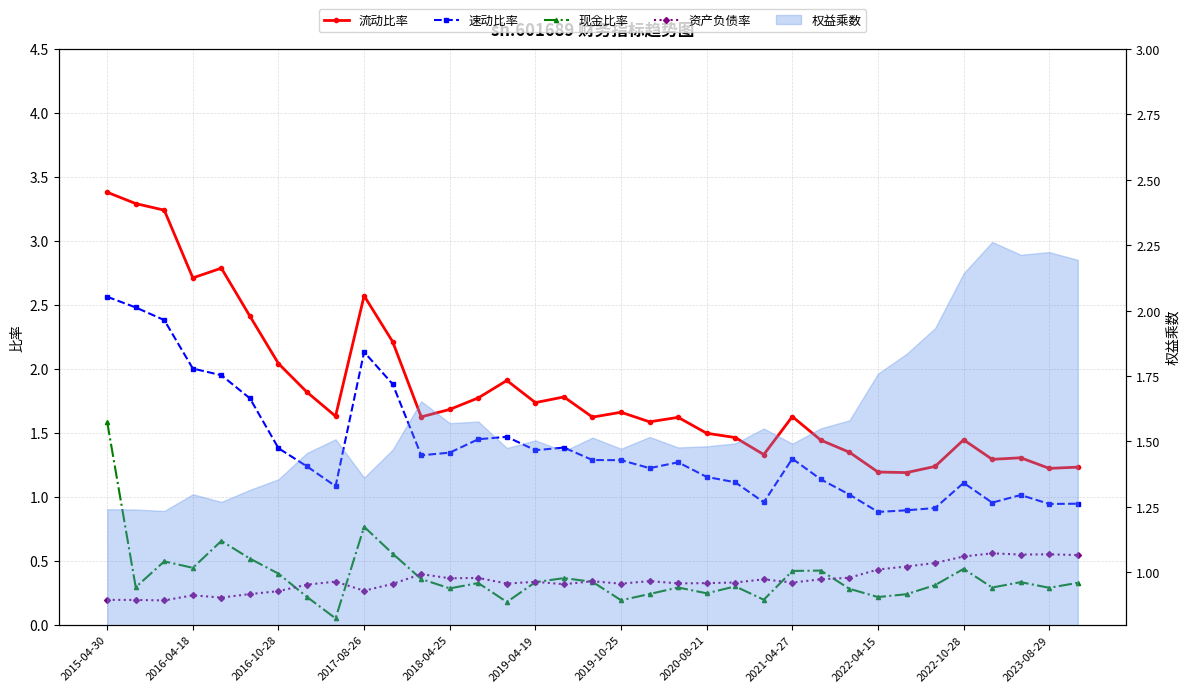

Which category has the highest value across all series?

2015-04-30